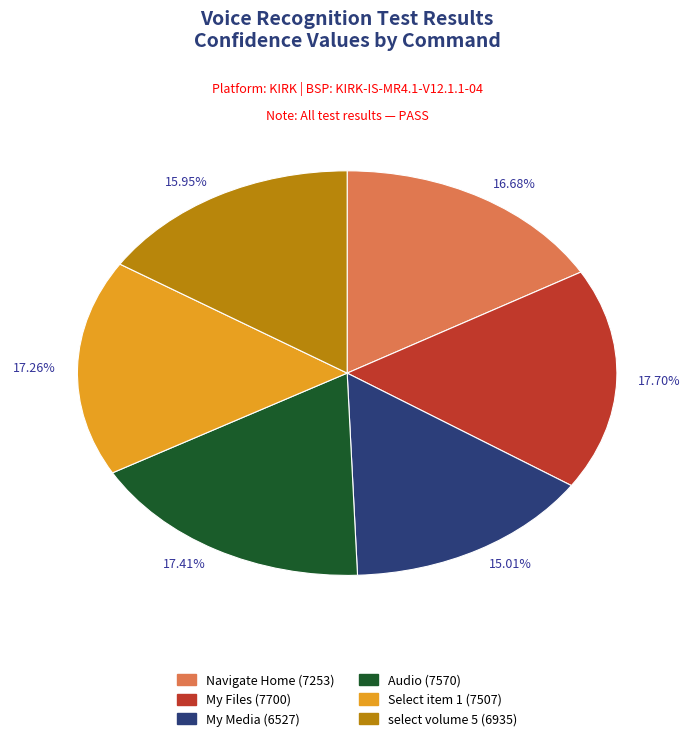

How many slices are in this pie chart?

6